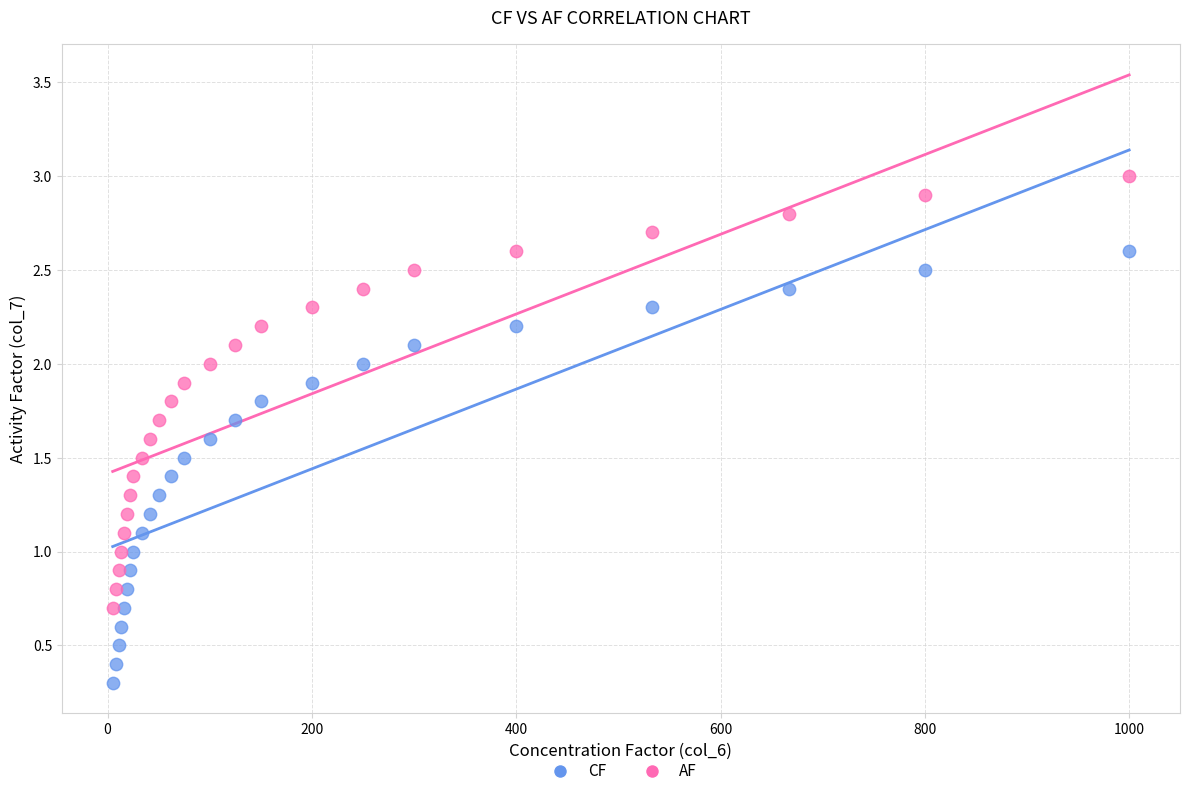

Which series contains the highest Y value?

AF